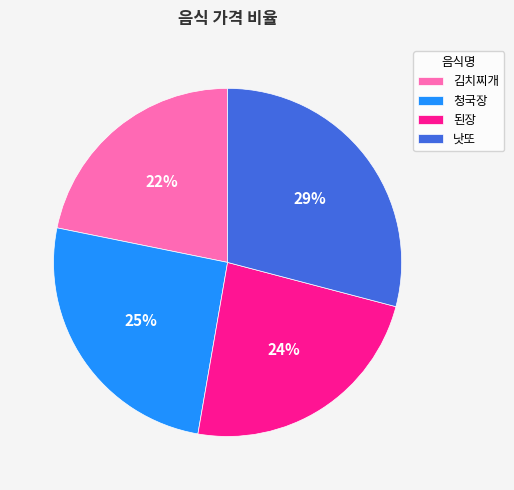

Combined, do 김치찌개 and 청국장 account for over 50%?

No